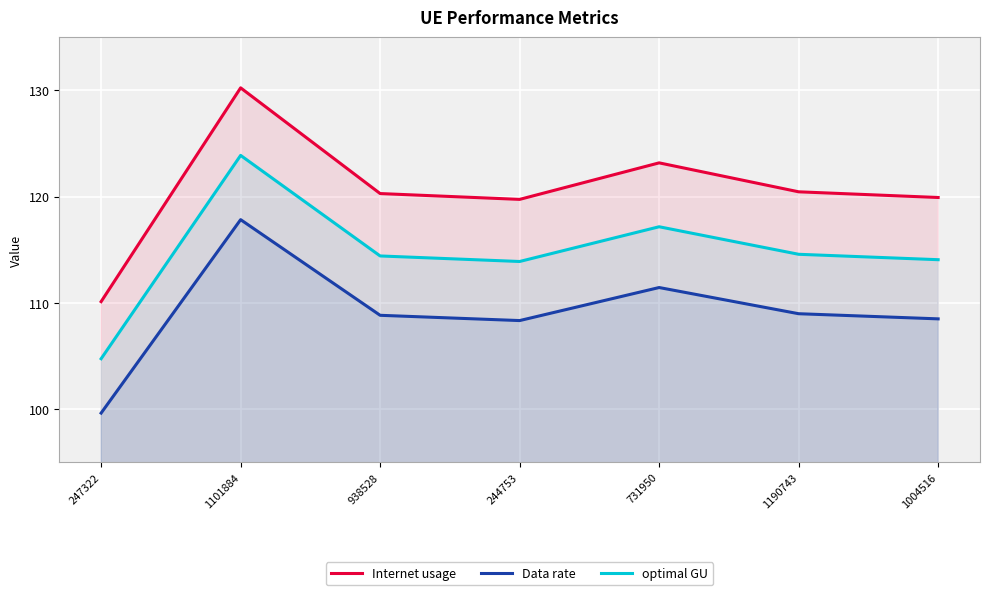

At which category does Data rate reach its first local valley?

244753